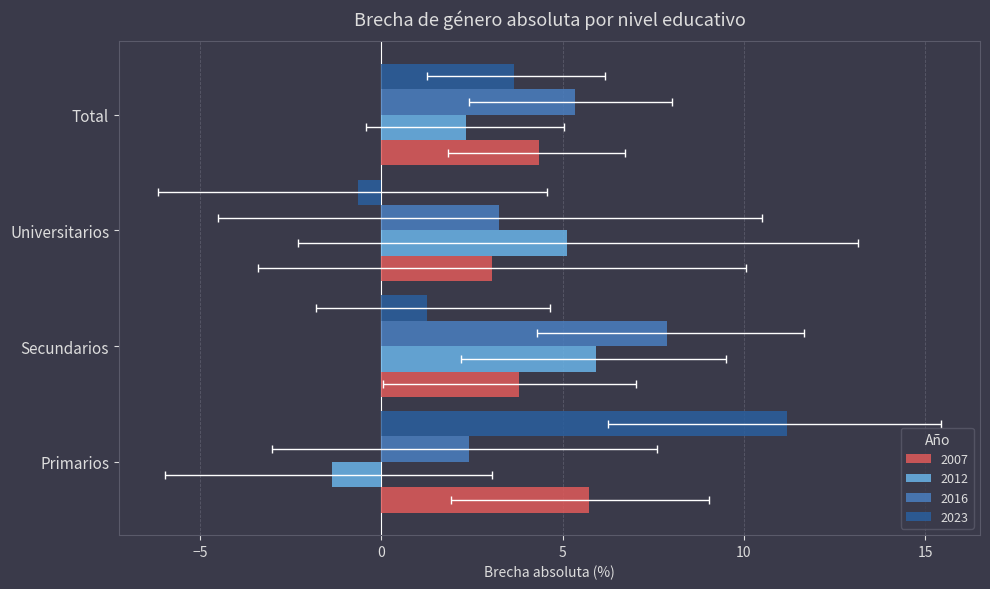

Is it true that 2023 equals 11.2 at Primarios?

True